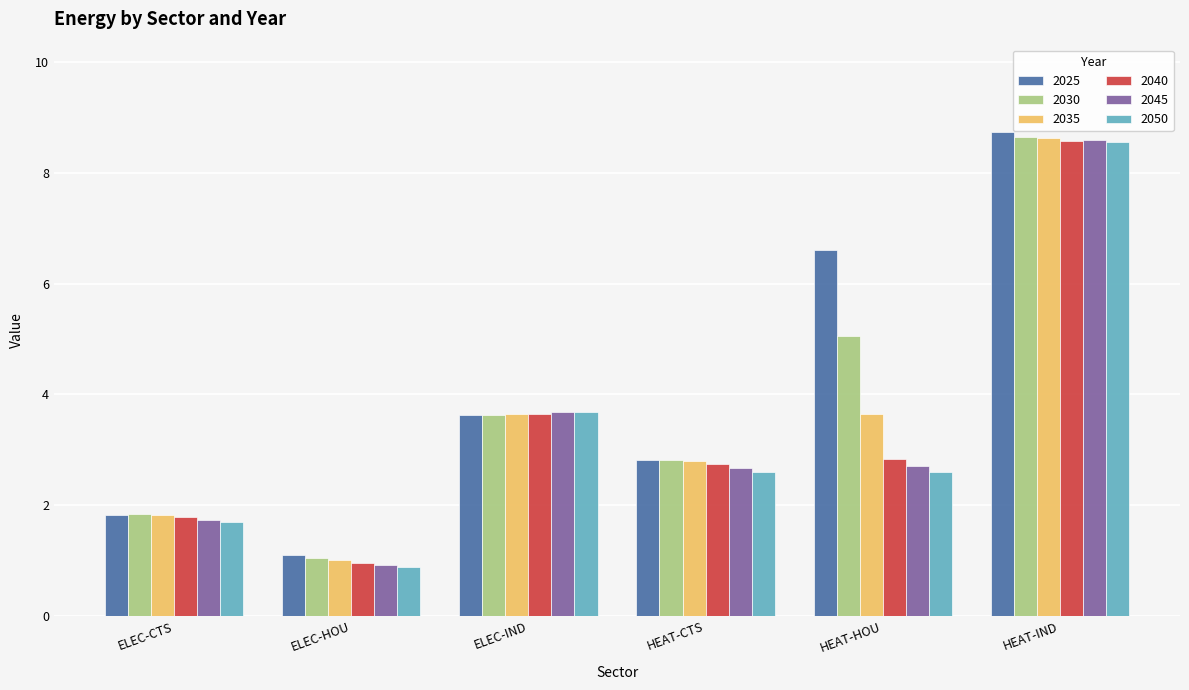

True or false: 2050 has a value of 0.9 at ELEC-HOU.

True